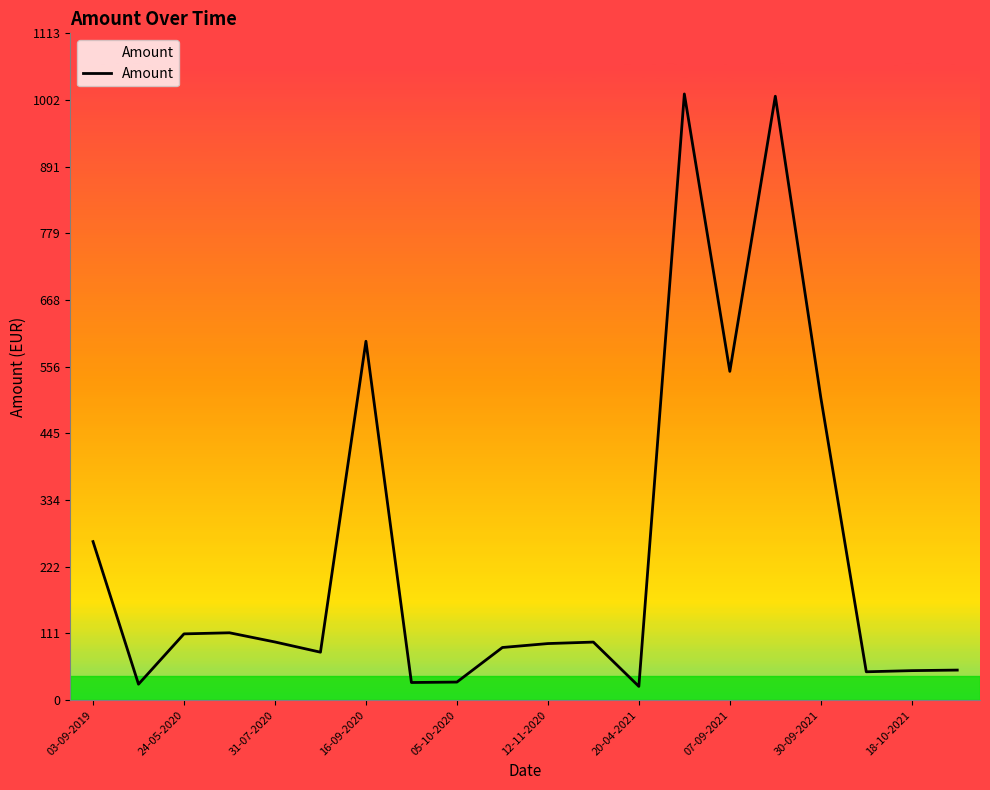

What is the smallest value displayed?

23.0